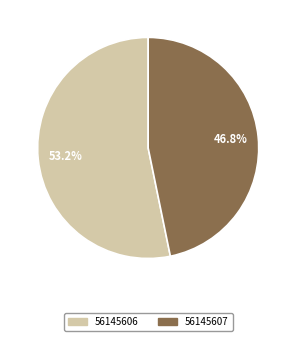

Rank the categories by value from lowest to highest.

56145607, 56145606